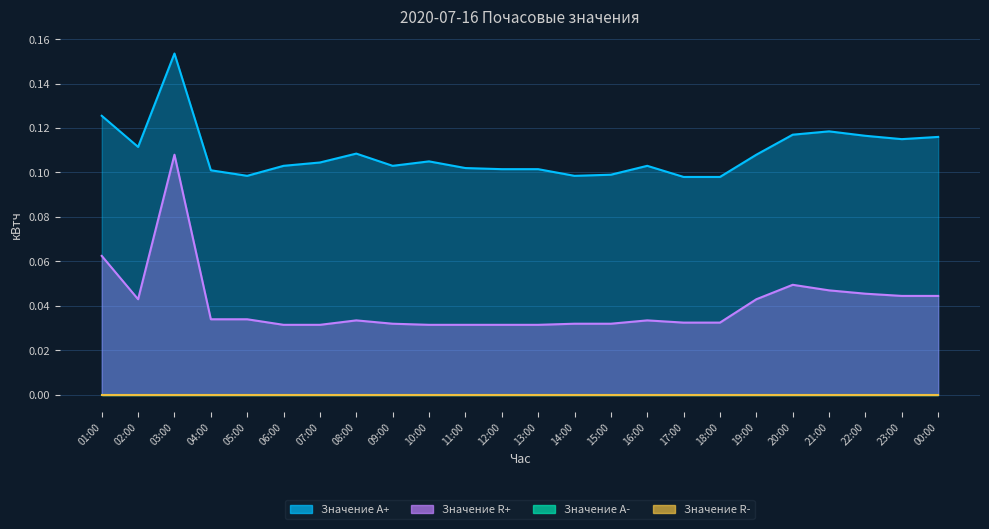

At which category is the sum across all series the highest?

03:00